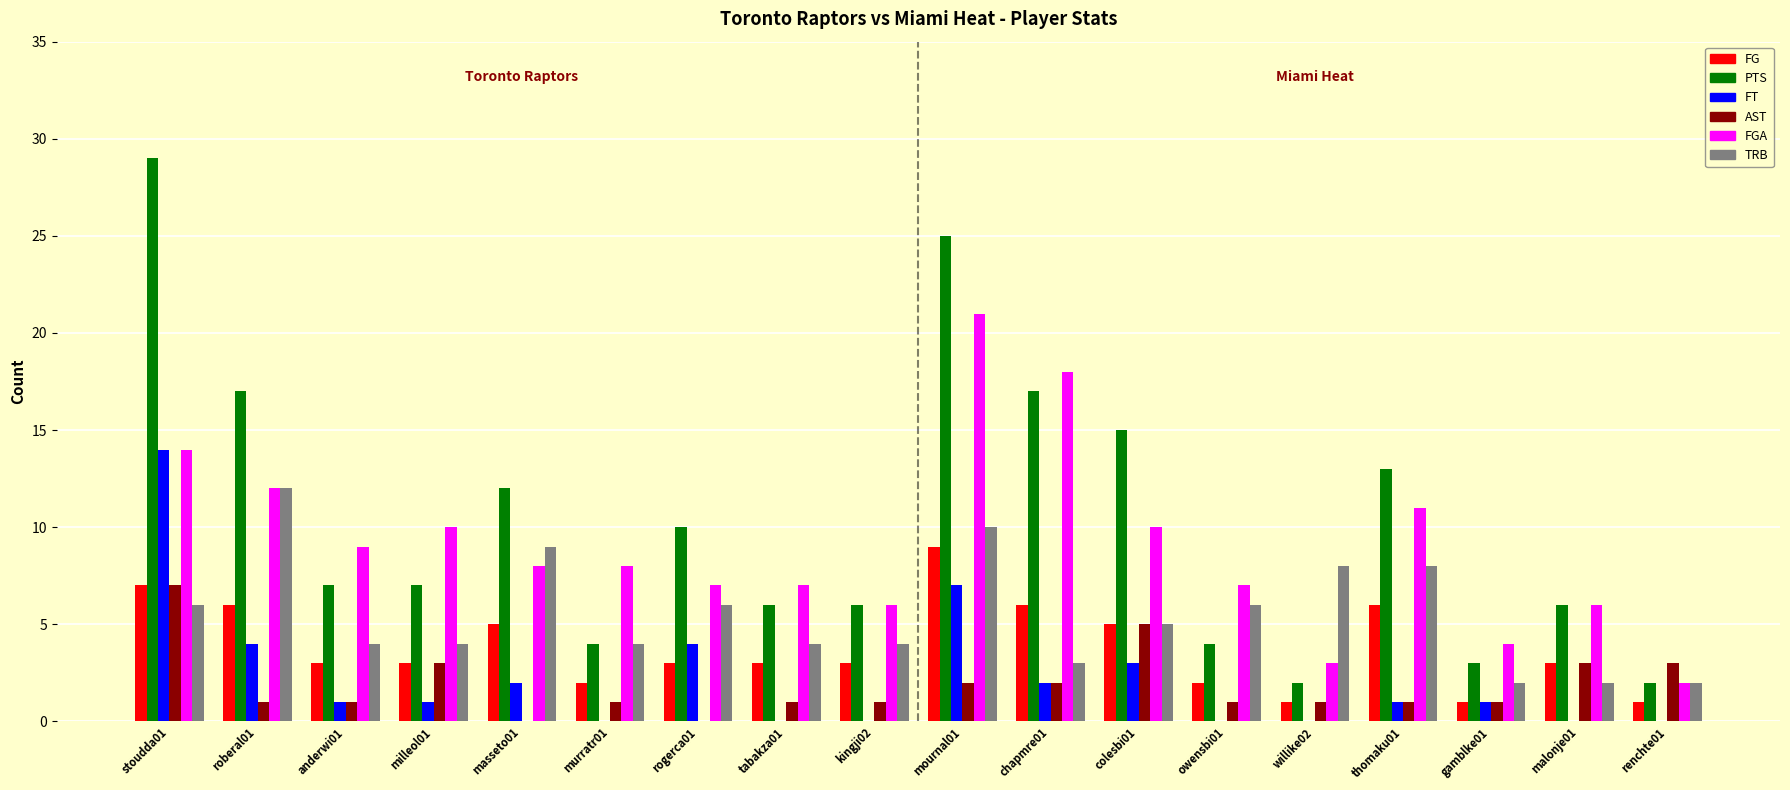

Between anderwi01 and colesbi01, which series saw the biggest shift?

PTS